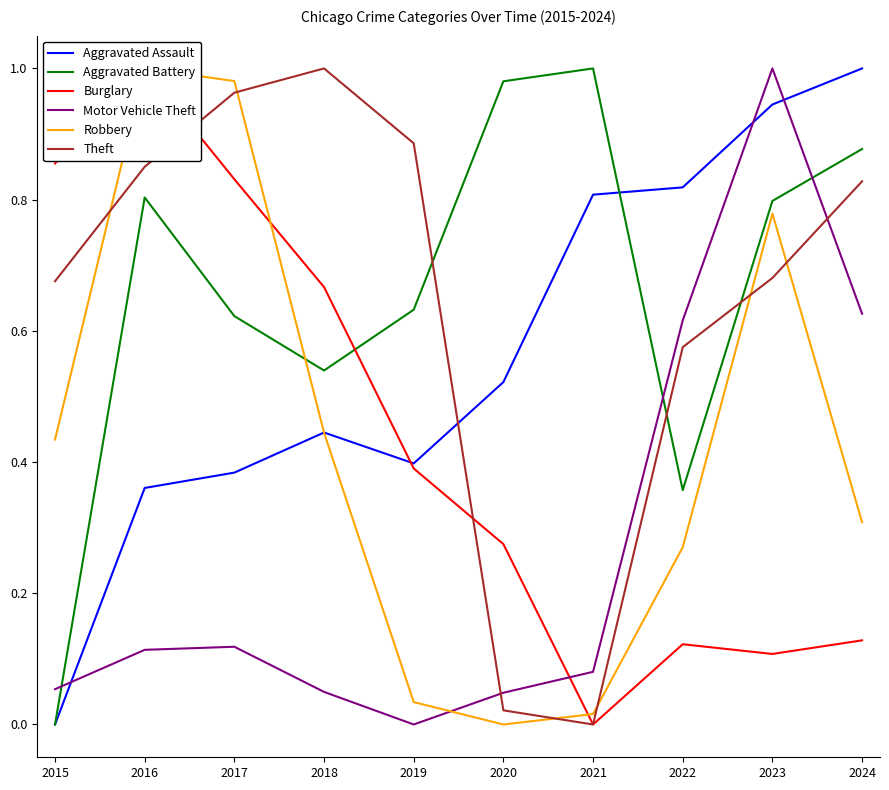

True or false: Aggravated Assault and Robbery cross at least once.

True